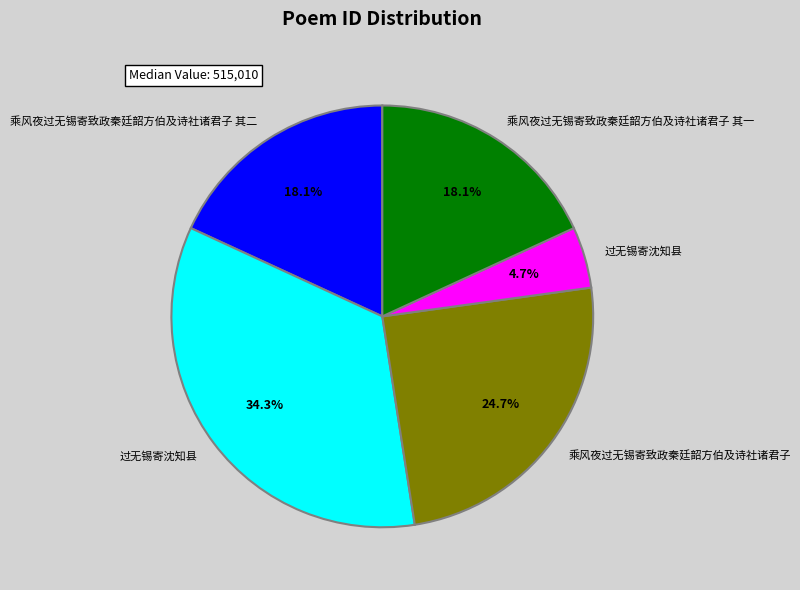

Is there any slice that represents more than half of the pie?

No